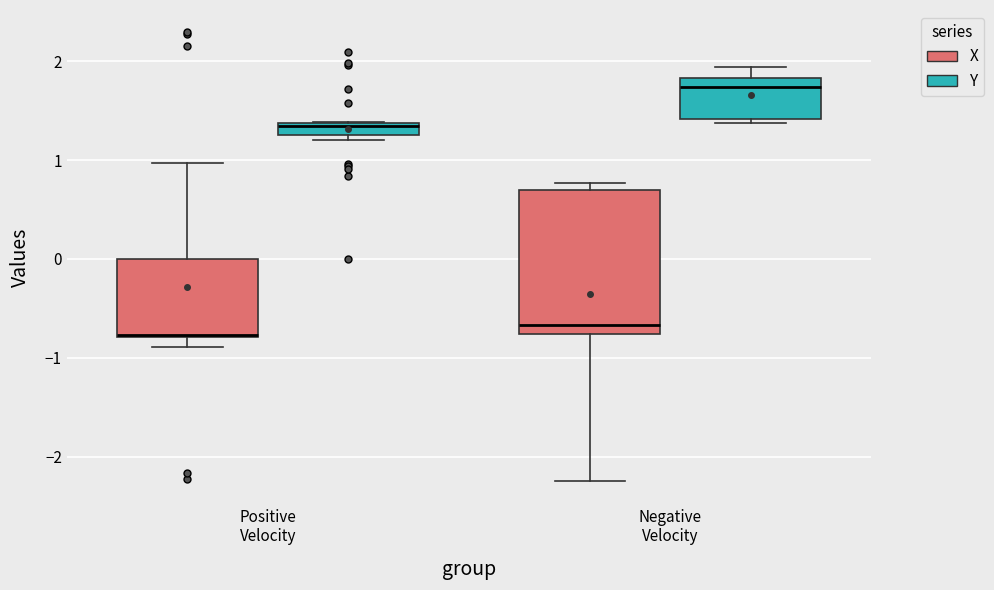

Comparing the boxes themselves (not the whiskers), which one is the tallest?

Negative Velocity (X)